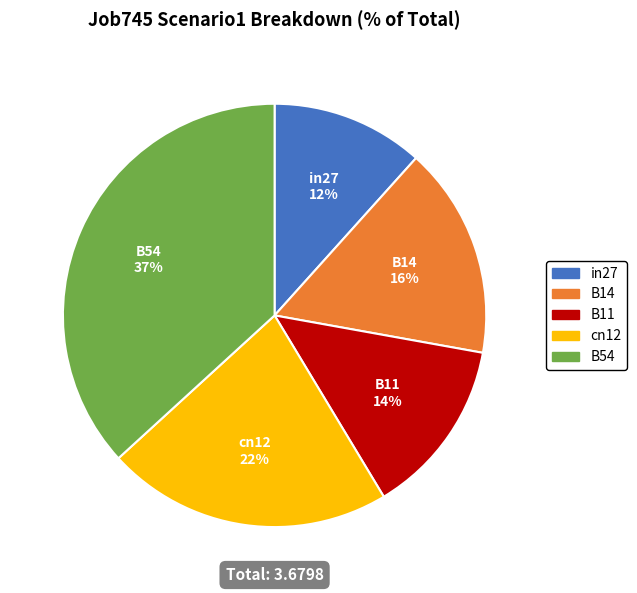

Is B14 the majority of the pie?

No